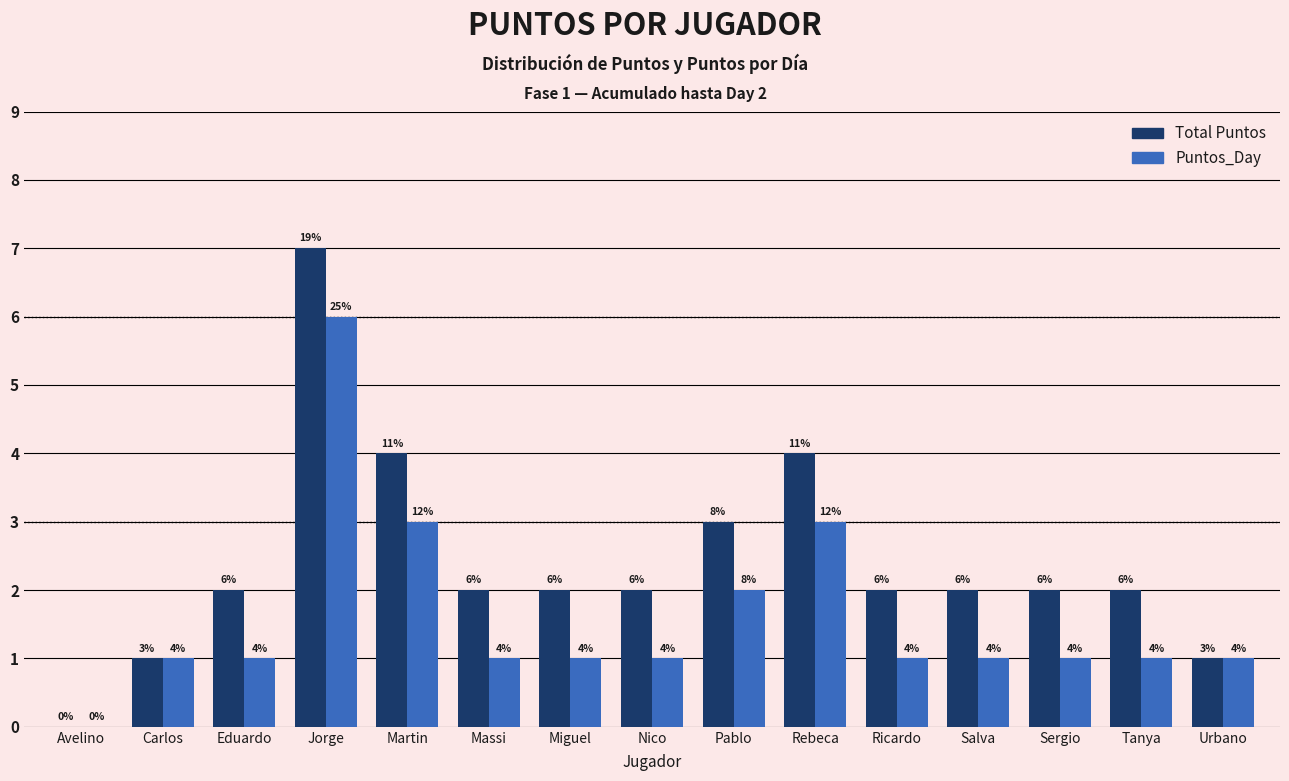

At which category is the sum across all series the highest?

Jorge